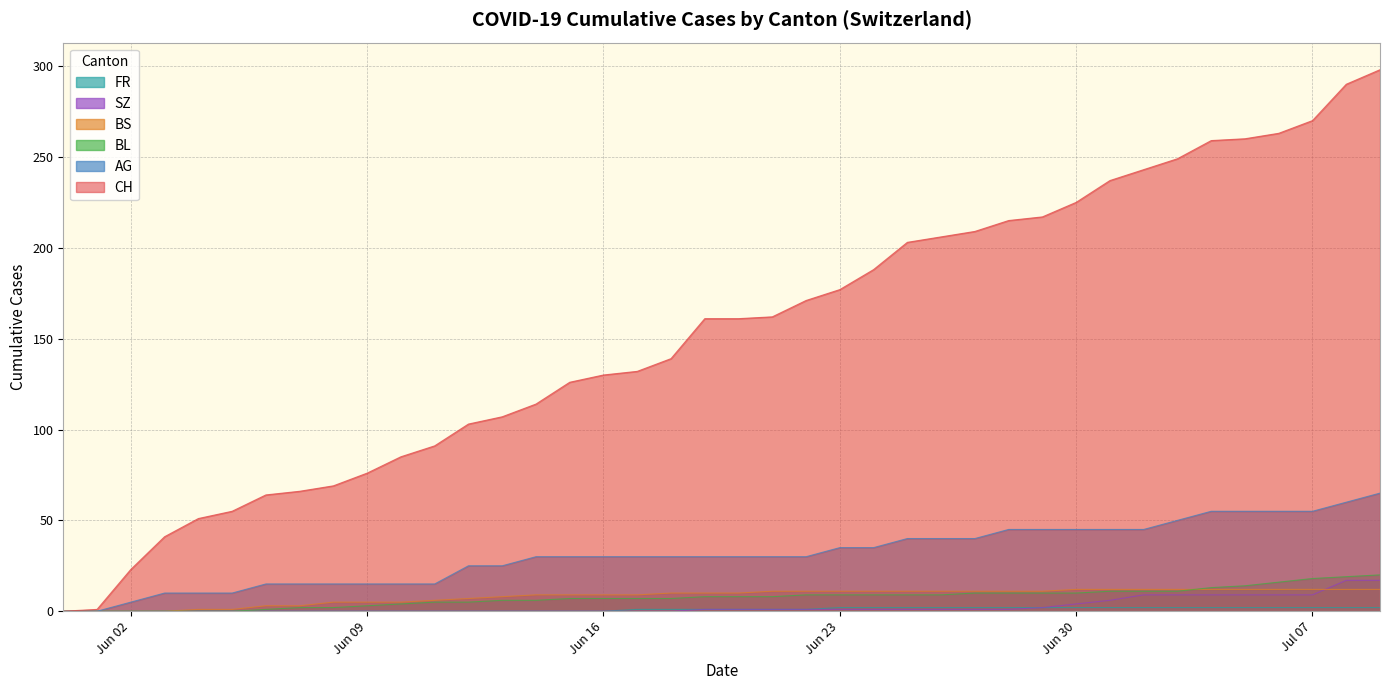

What position from the left is 2020-06-25?

26